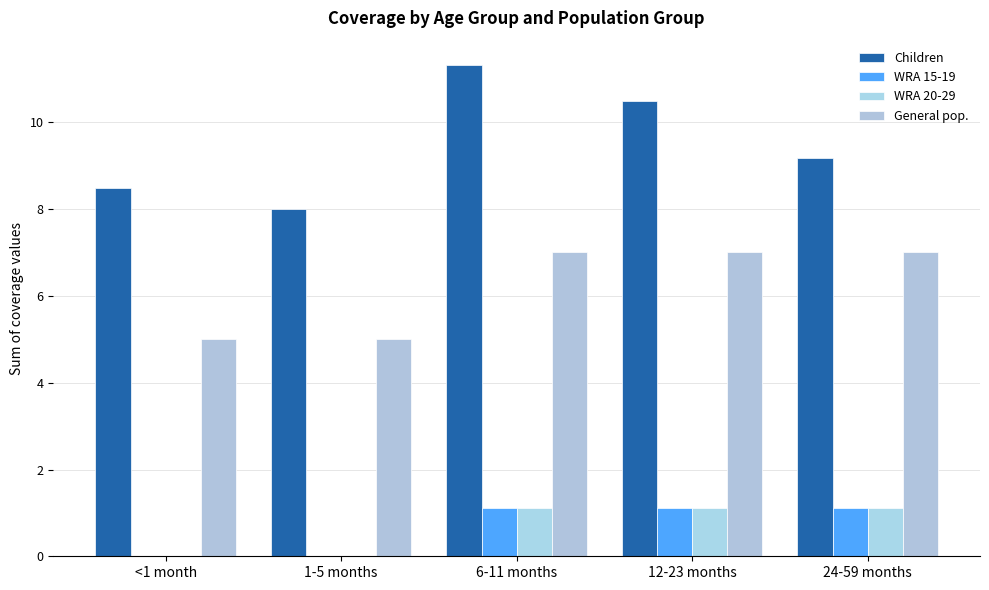

Rank the series at 24-59 months from highest to lowest value.

Children, General pop., WRA 15-19, WRA 20-29